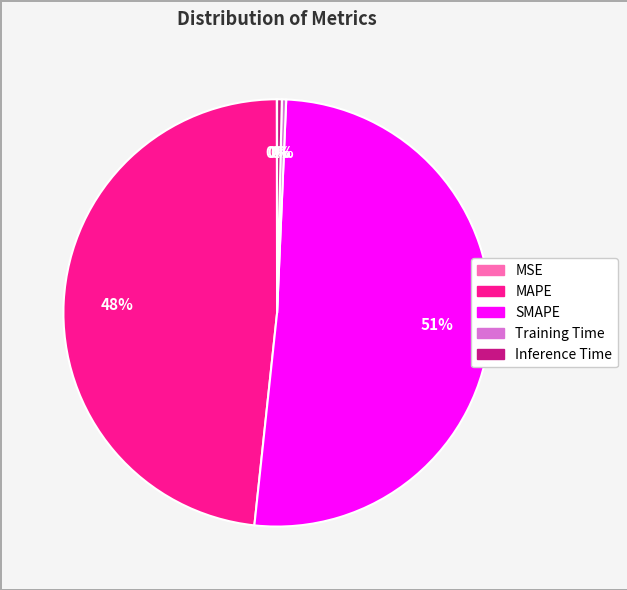

To the nearest percent, what is the average slice percentage?

20%